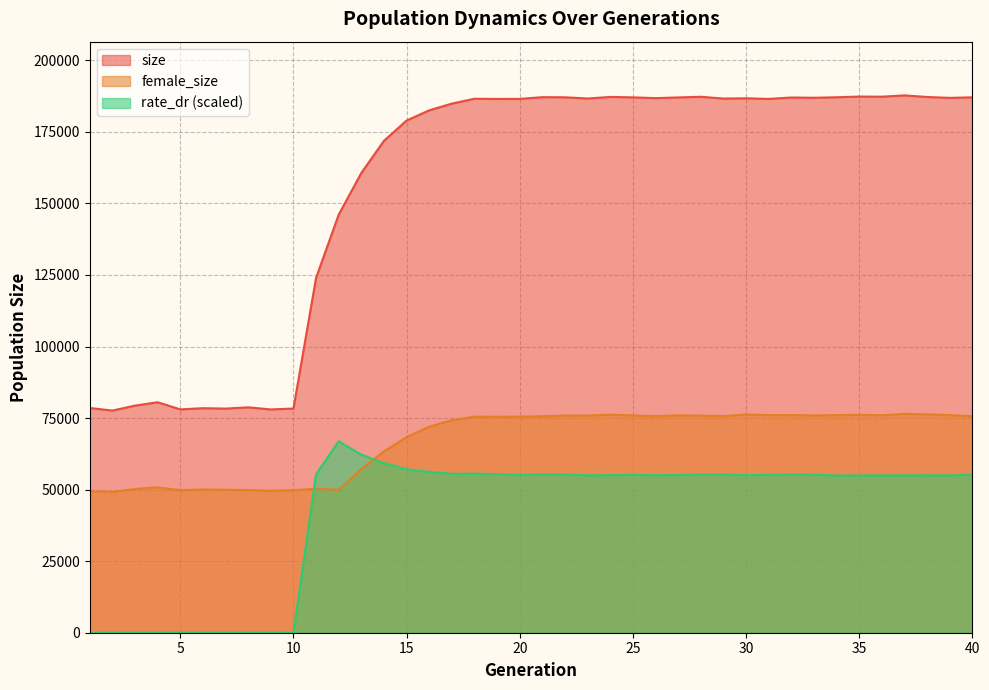

How many interior local valleys does the female_size series have?

11